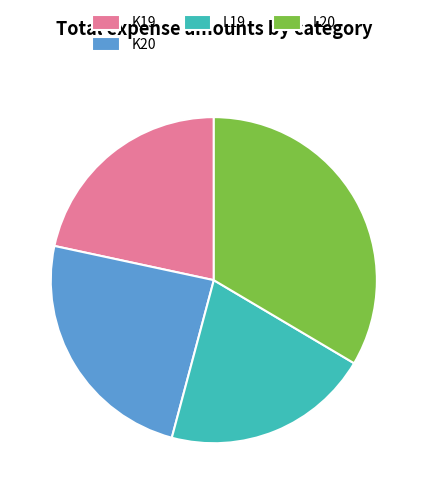

Is the sum of L20 and L19 greater than half?

Yes